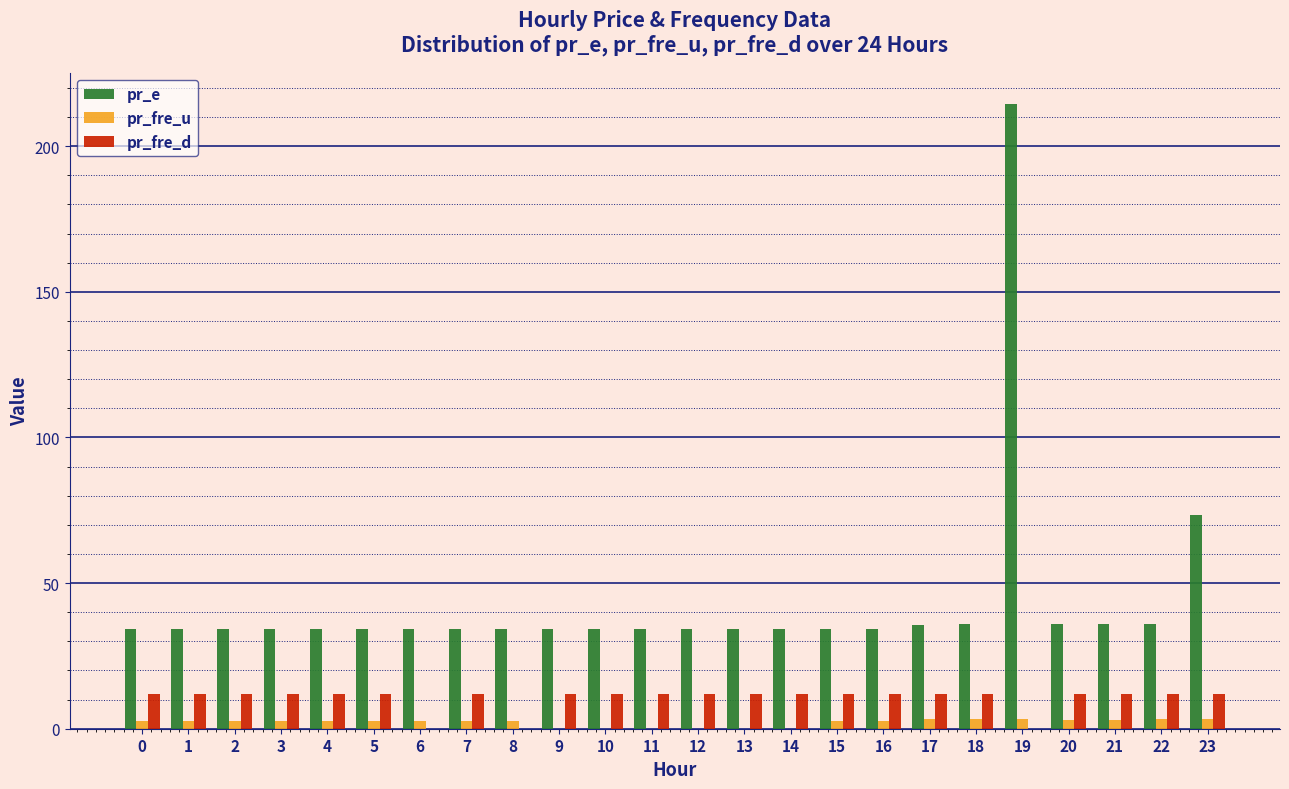

Is it true that pr_fre_d equals 12.0 at 18?

True